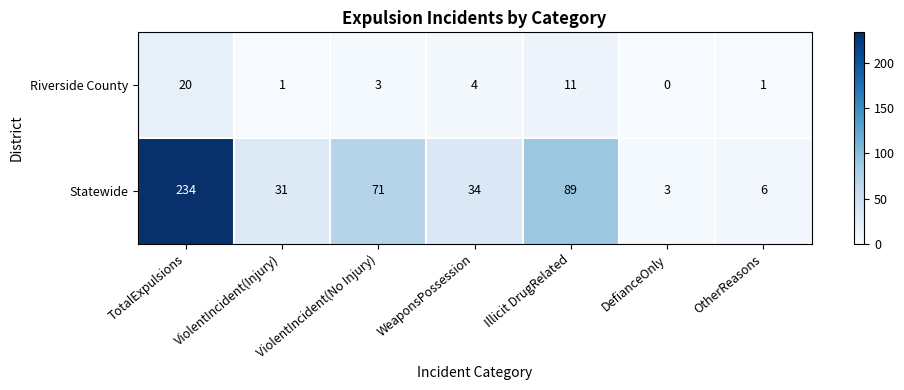

List the series in order of their peak value, highest first.

Statewide, Riverside County